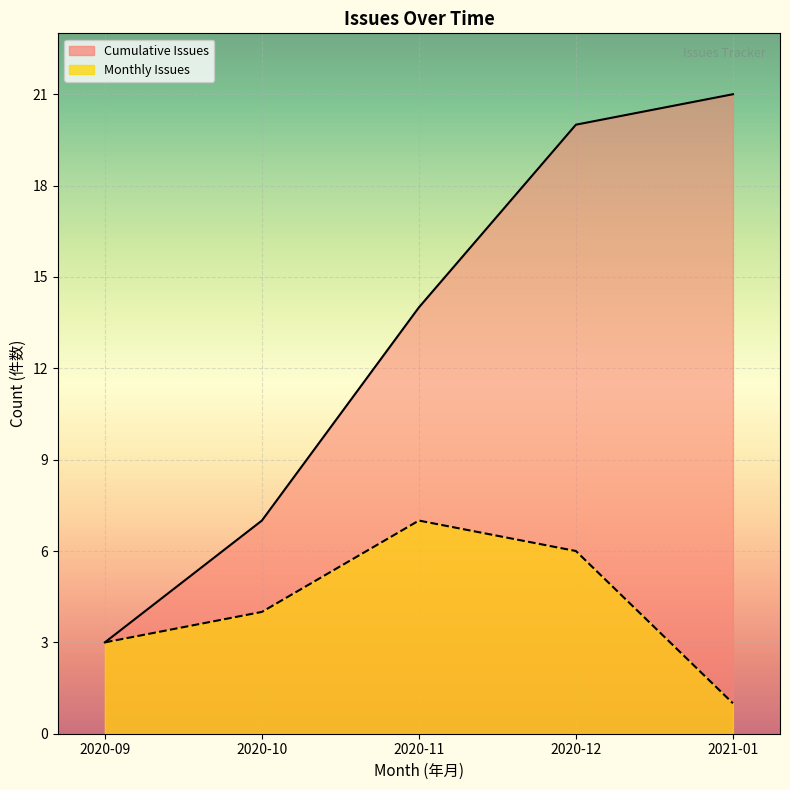

True or false: Cumulative Issues (line) and Monthly Issues (line) cross at least once.

False